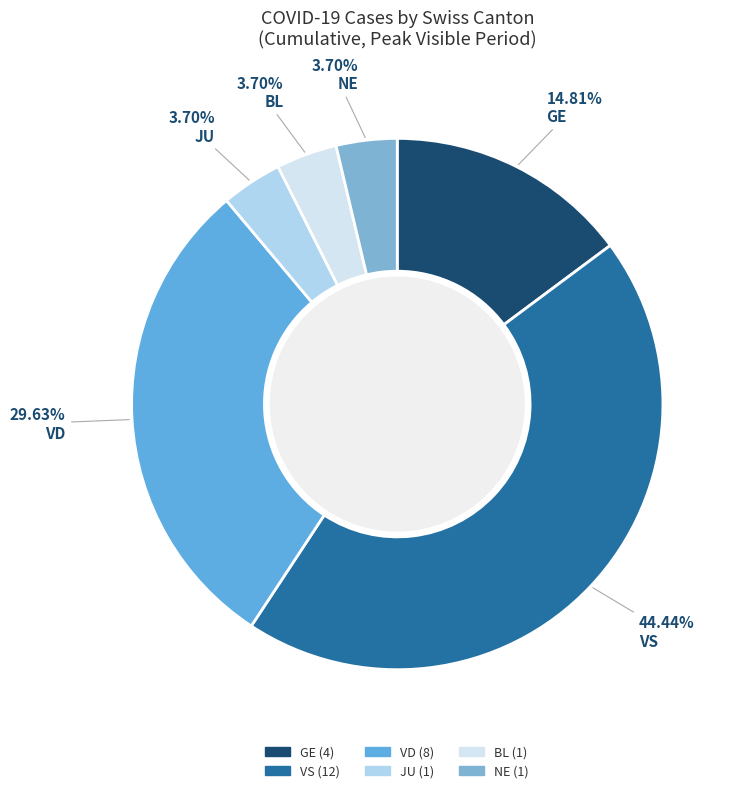

Is VS the majority of the pie?

No